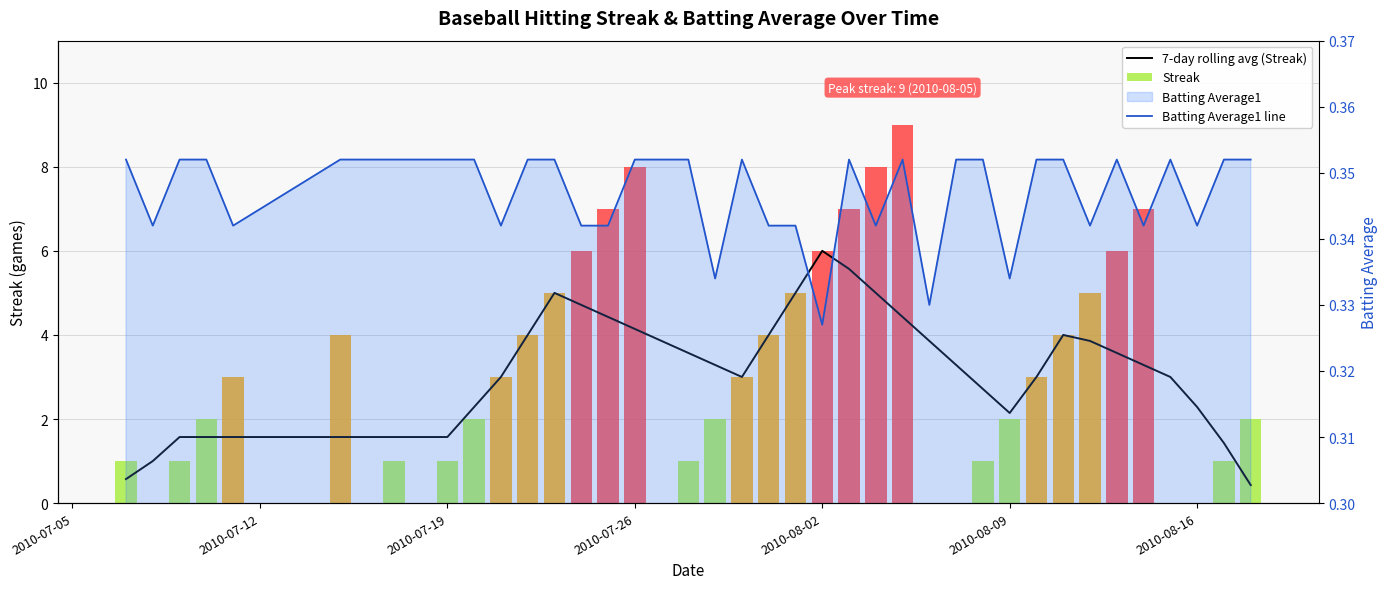

What is the minimum value for Batting Average1 line?

0.3